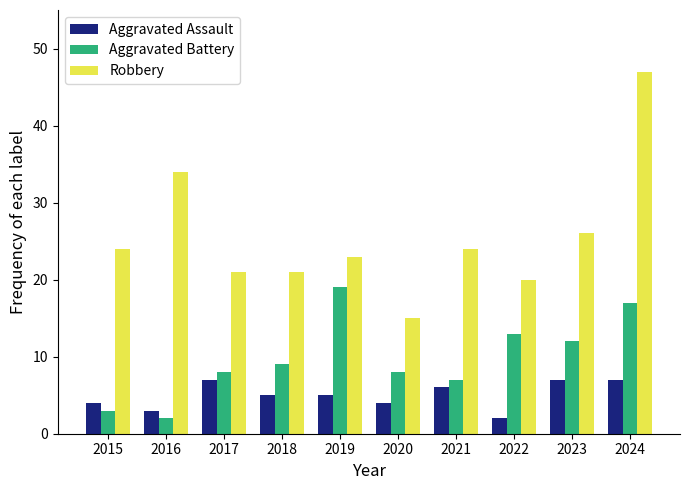

How many data points in Robbery are less than 24?

5